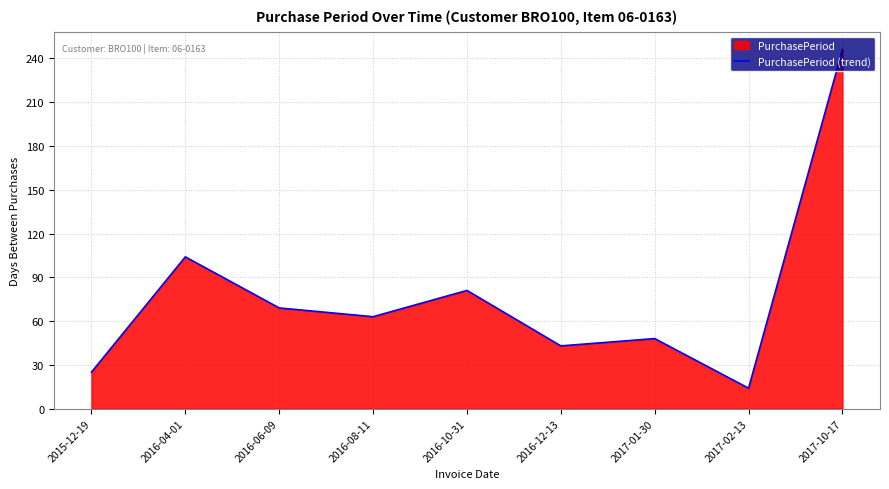

True or false: there are more than 2 points higher than both neighbors.

True